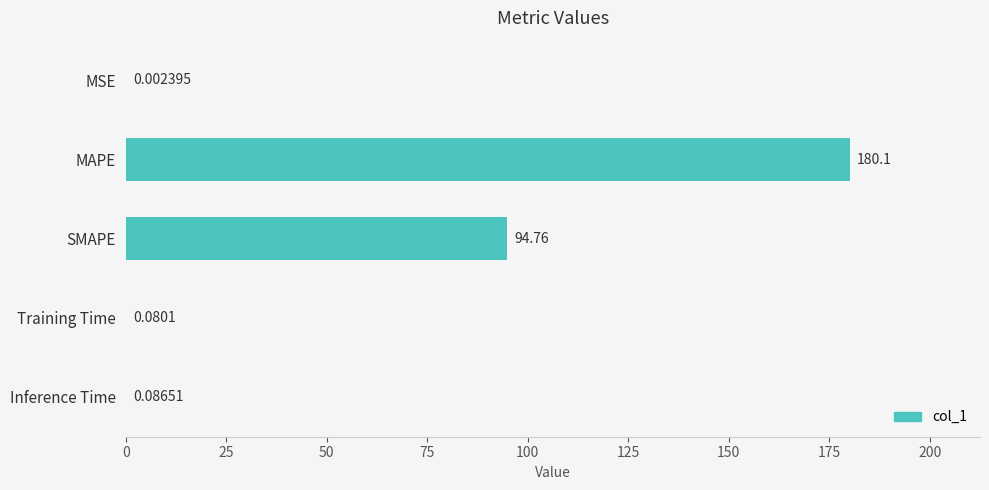

Where is the data nearest to the value 90?

SMAPE